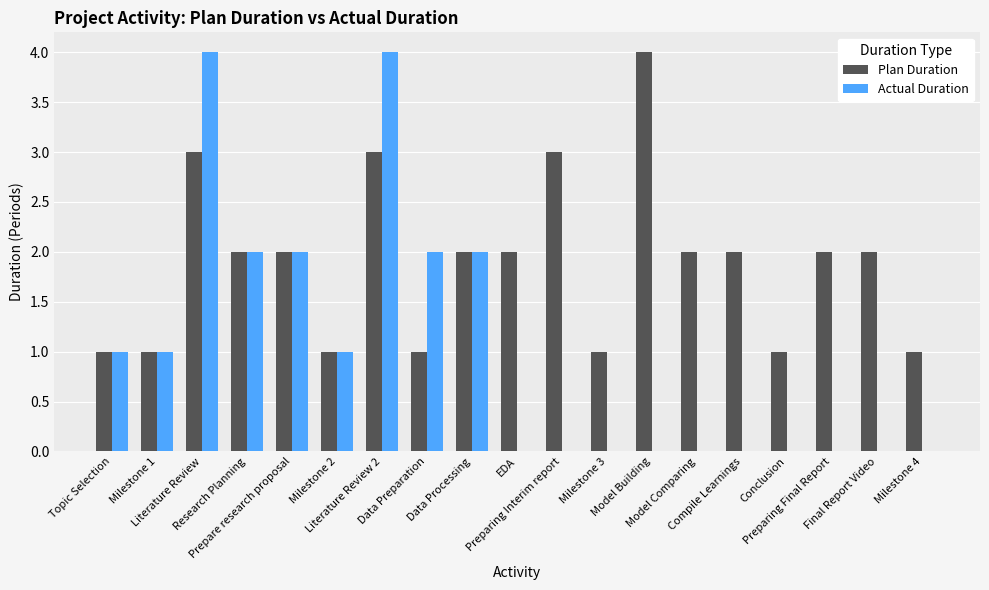

Count the number of data series in this chart.

2